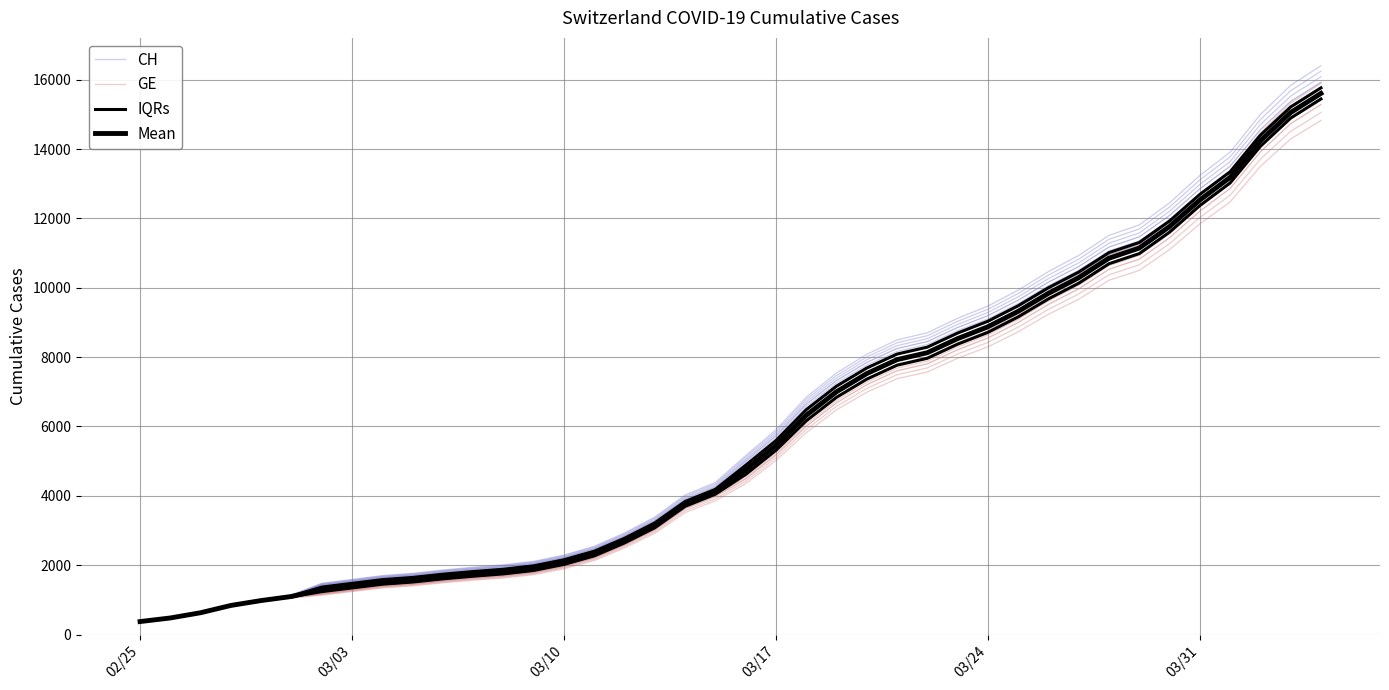

How many lines are shown in the chart?

4